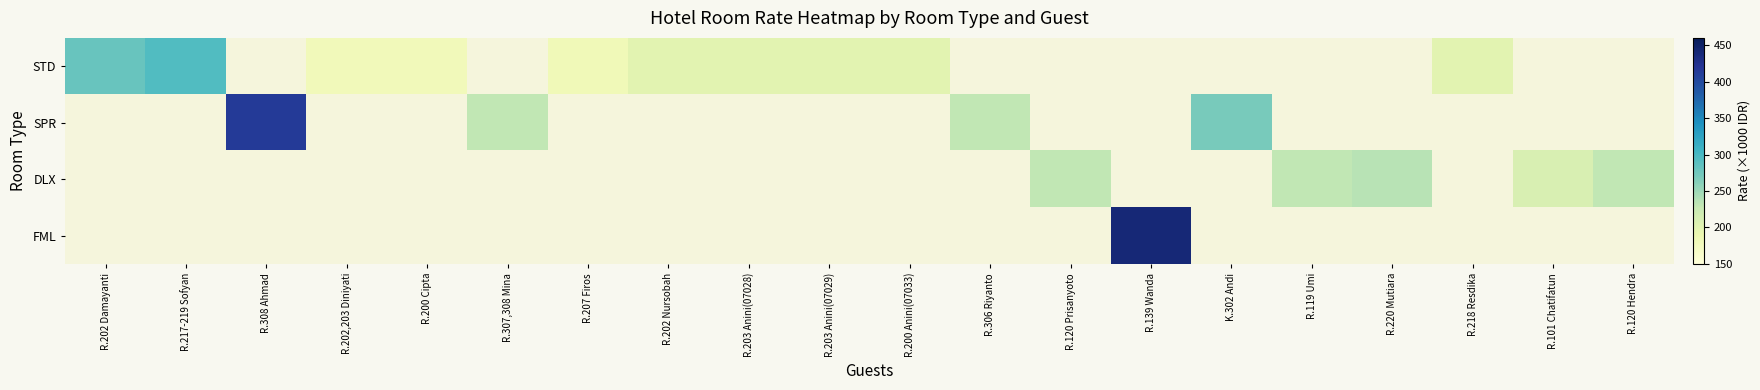

What is the sum of the DLX values at R.120 Prisanyoto and R.119 Umi?

460.0